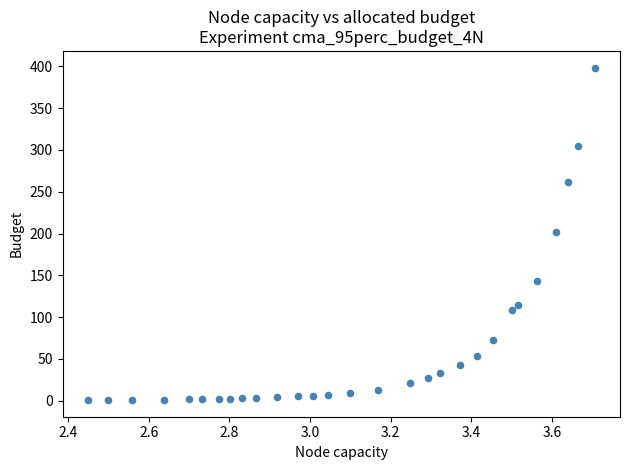

What is the range of Y values (max minus min)?

398.1